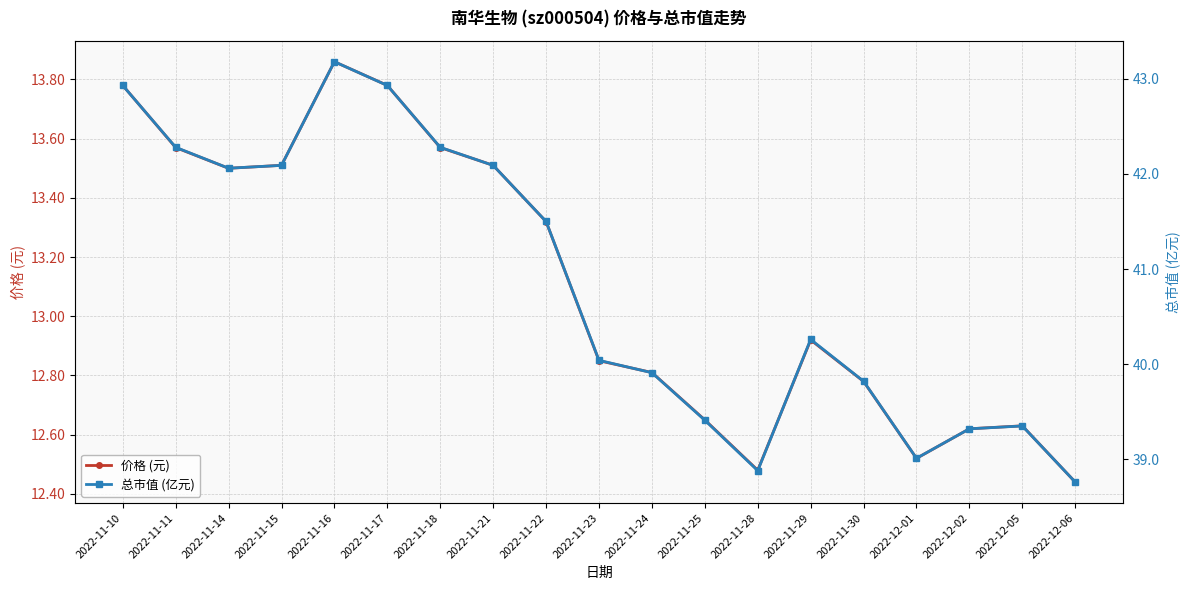

What is the greatest value displayed?

43.2